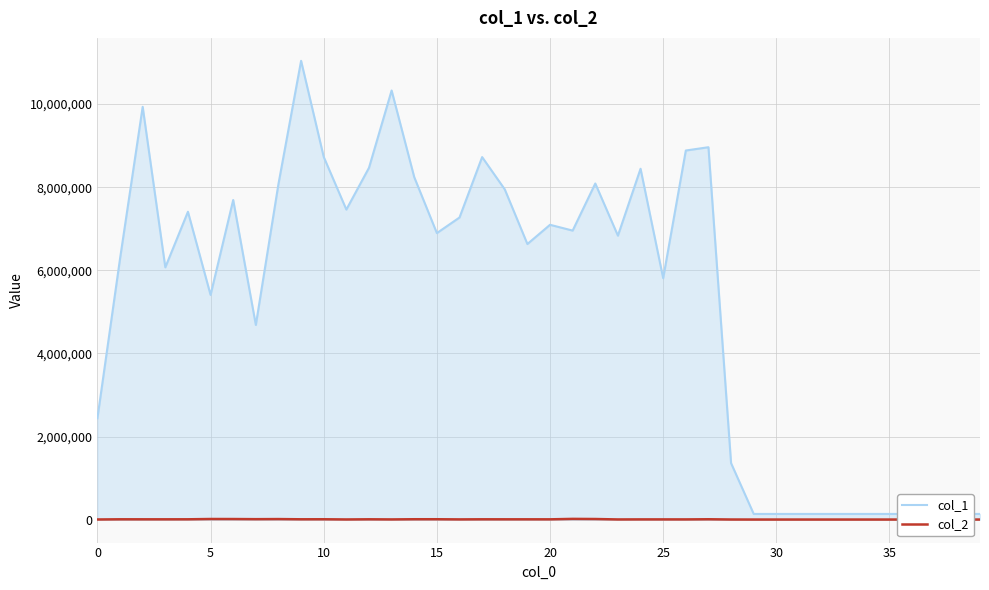

True or false: col_1 and col_2 intersect in this chart.

False